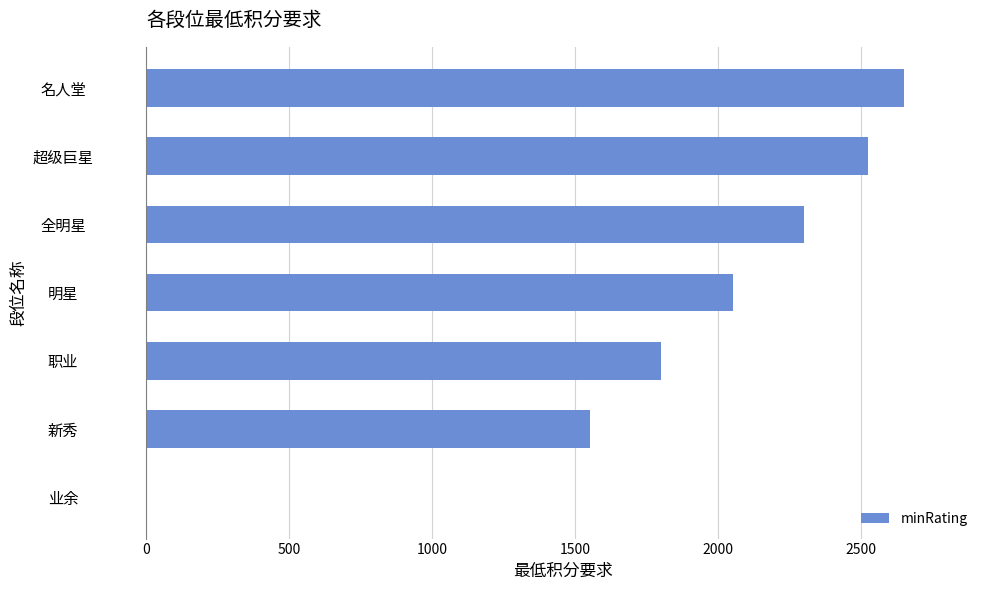

Reading bottom to top, list all the values displayed in this chart.

业余=0	新秀=1550	职业=1800	明星=2050	全明星=2300	超级巨星=2525	名人堂=2650